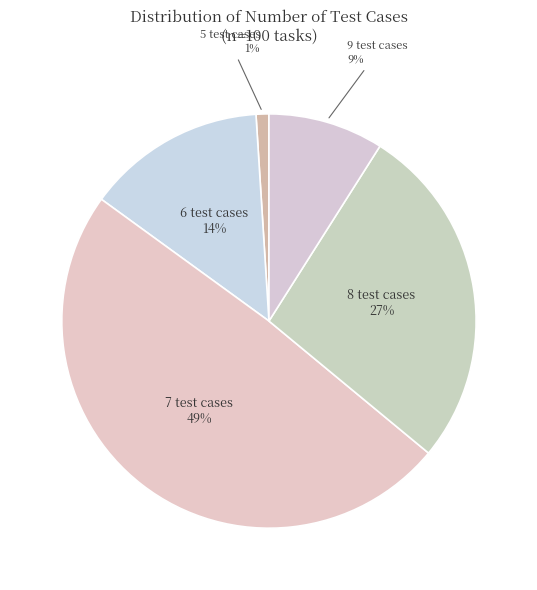

How many segments does this pie chart have?

5